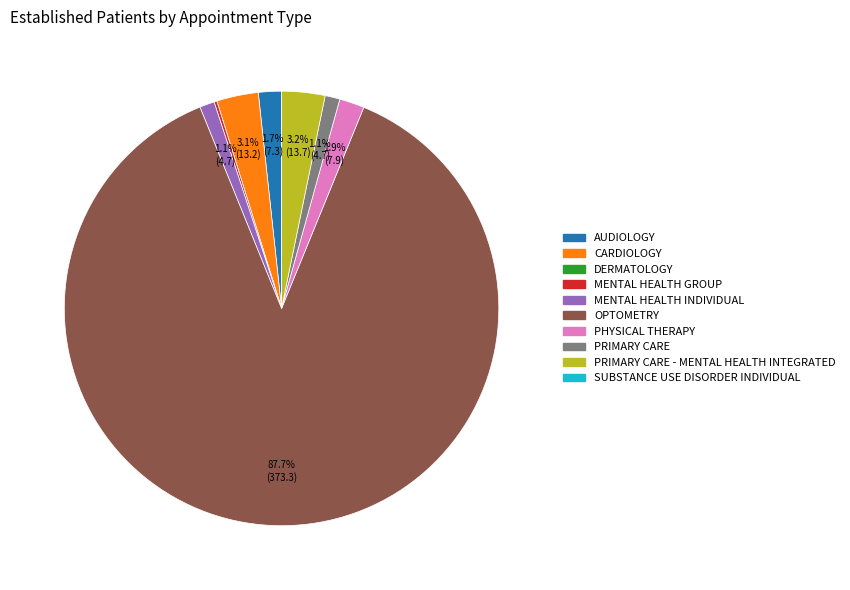

To the nearest percent, what is the combined percentage of MENTAL HEALTH INDIVIDUAL and OPTOMETRY?

89%